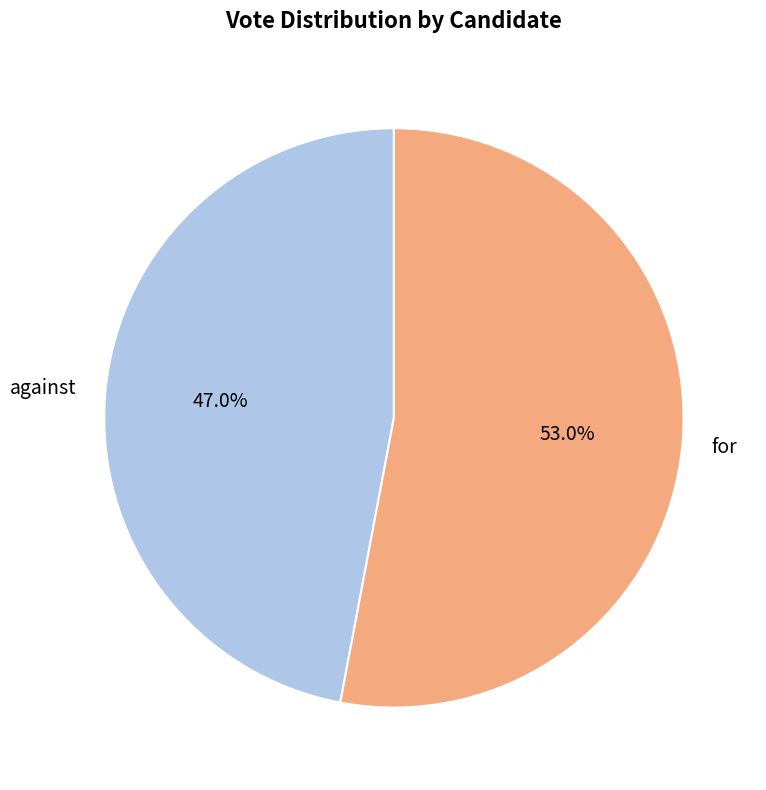

Which category has the biggest portion of the pie?

for